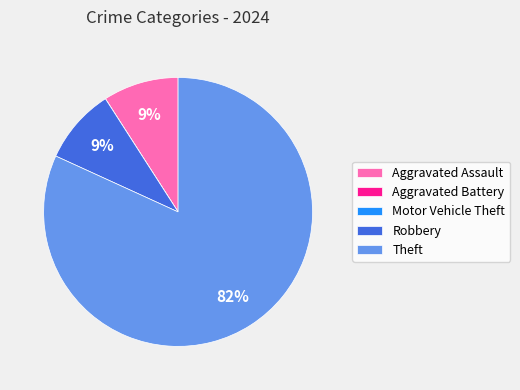

Which has a higher value, Theft or Robbery?

Theft